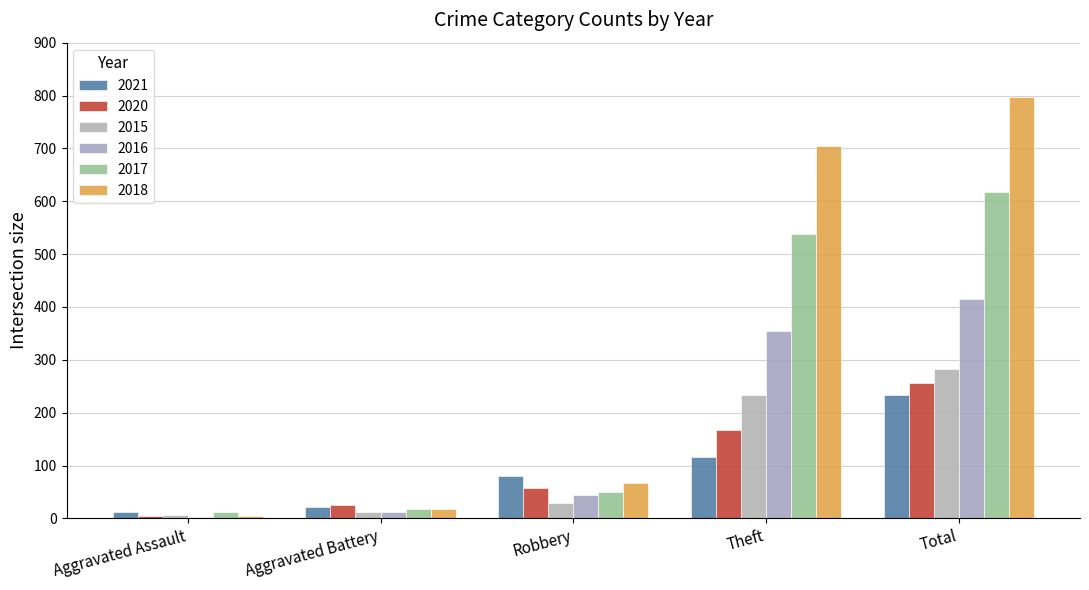

At which label is 2018 closest to 401?

Theft